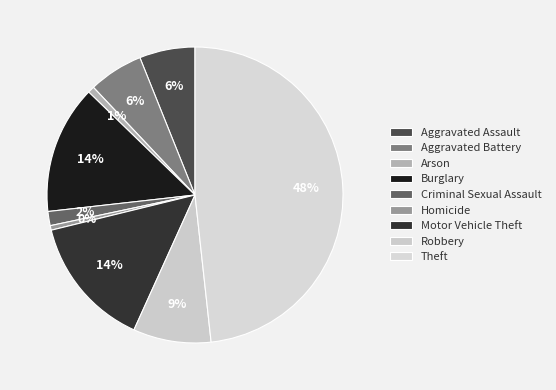

What is the total percentage of Criminal Sexual Assault and Burglary?

15.6%